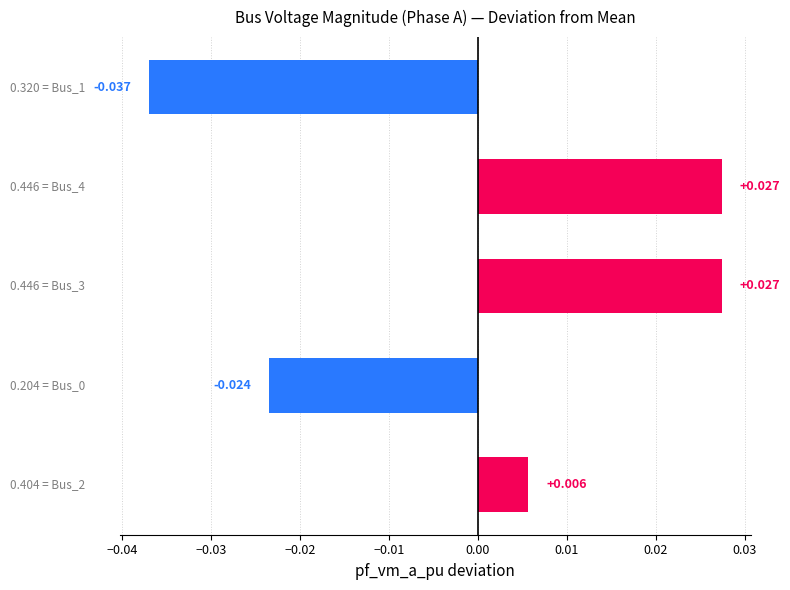

How many categories are shown in the chart?

5